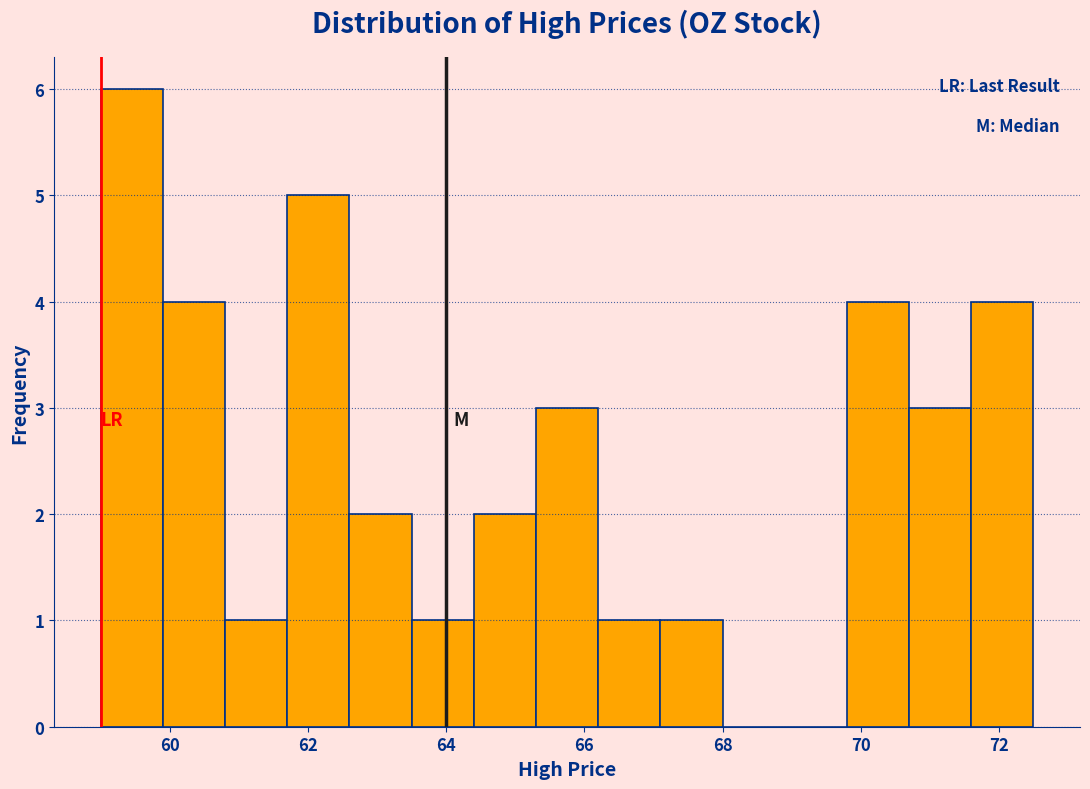

Reading left to right, transcribe this chart: for each bar, give the range it covers on the x-axis and its height. Neither the bar edges nor the heights are printed on the chart, so give them approximately, as read against the axes.

59.0 to 59.9: 6
59.9 to 60.8: 4
60.8 to 61.7: 1
61.7 to 62.6: 5
62.6 to 63.5: 2
63.5 to 64.4: 1
64.4 to 65.3: 2
65.3 to 66.2: 3
66.2 to 67.1: 1
67.1 to 68.0: 1
68.0 to 68.9: 0
68.9 to 69.8: 0
69.8 to 70.7: 4
70.7 to 71.6: 3
71.6 to 72.5: 4